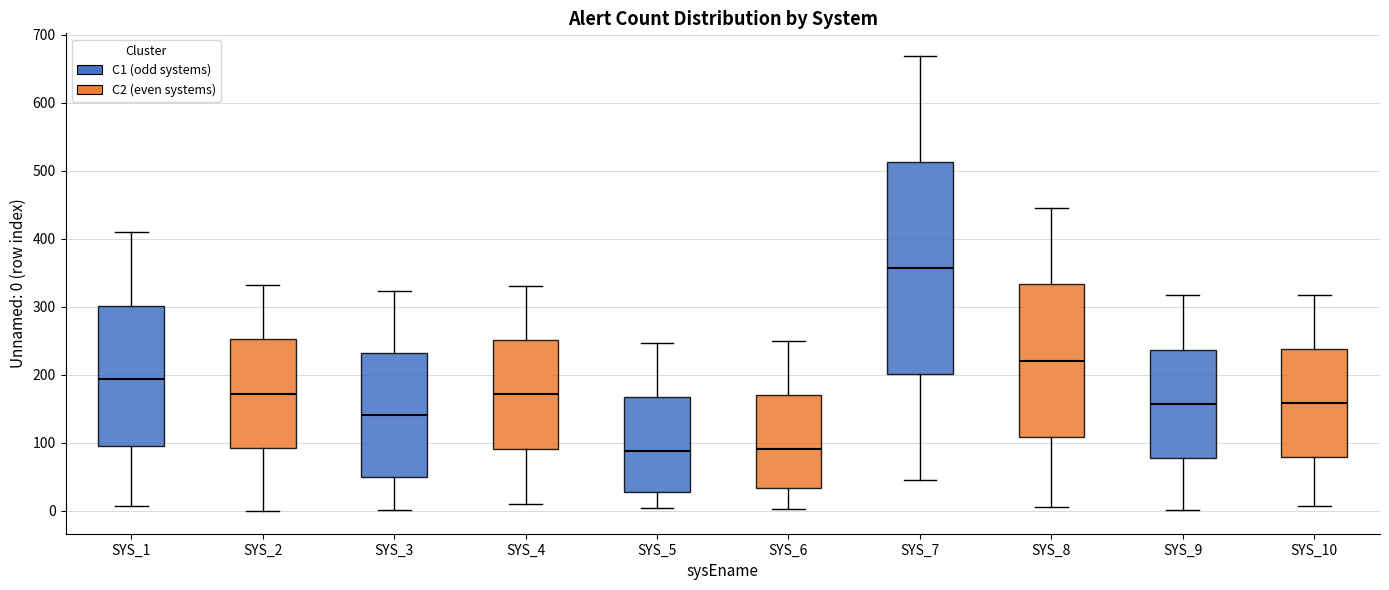

Reading left to right, read every box against the y-axis: the position of its median line, the range the box covers, and the ends of its whiskers. The values are not printed on the chart, so give them approximately, as read against the axis.

SYS_1: median 190, box 100 to 300, whiskers 10 to 410
SYS_2: median 170, box 90 to 250, whiskers 0 to 330
SYS_3: median 140, box 50 to 230, whiskers 0 to 320
SYS_4: median 170, box 90 to 250, whiskers 10 to 330
SYS_5: median 90, box 30 to 170, whiskers 0 to 250
SYS_6: median 90, box 30 to 170, whiskers 0 to 250
SYS_7: median 360, box 200 to 510, whiskers 50 to 670
SYS_8: median 220, box 110 to 330, whiskers 10 to 450
SYS_9: median 160, box 80 to 240, whiskers 0 to 320
SYS_10: median 160, box 80 to 240, whiskers 10 to 320